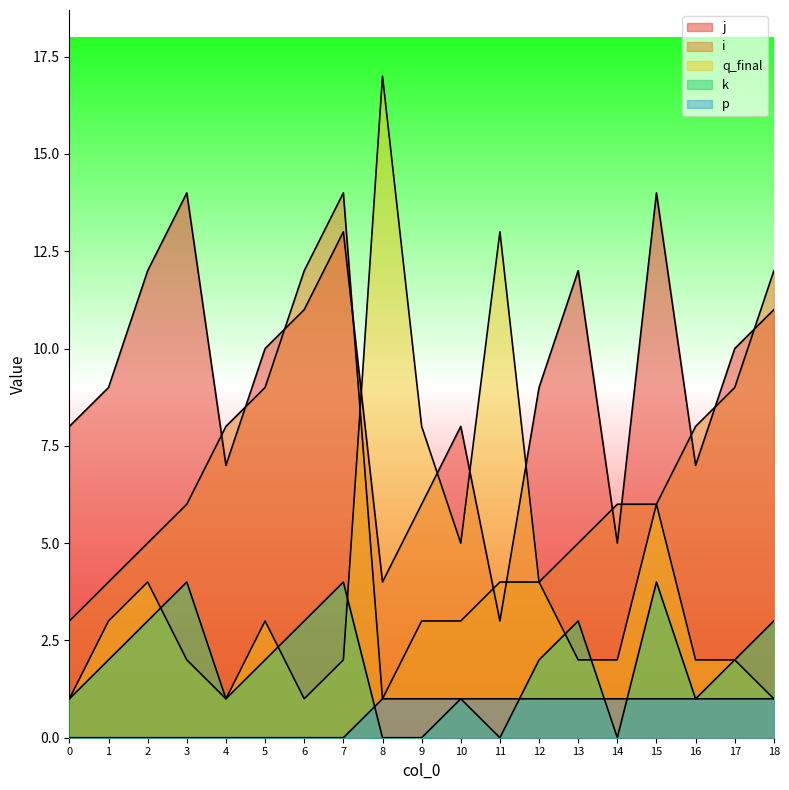

The value of i at 18 is 5. True or false?

False